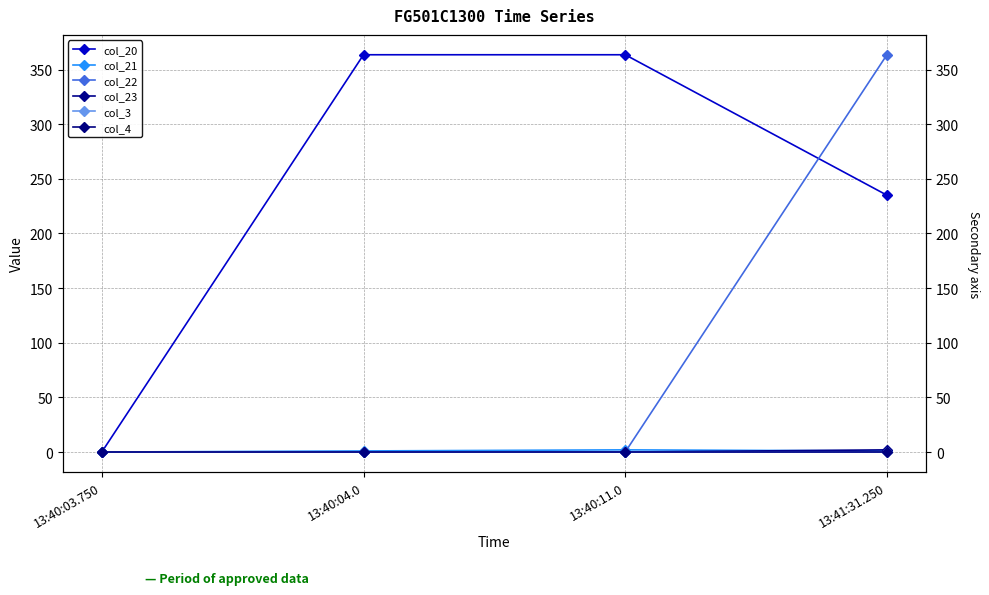

Which series has the widest spread of values?

col_20